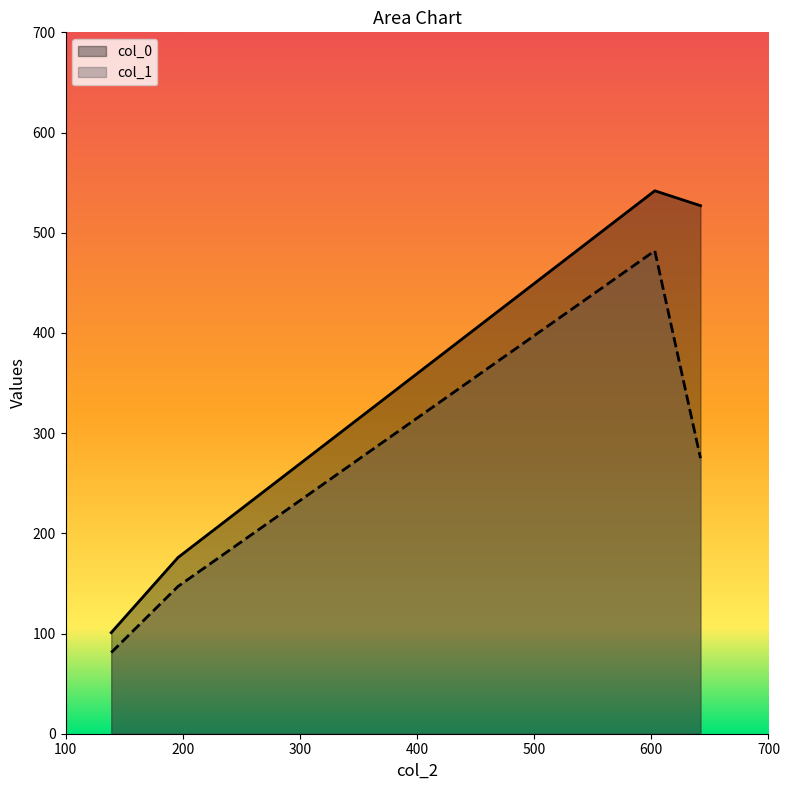

How many col_1 values are between 147 and 482?

3